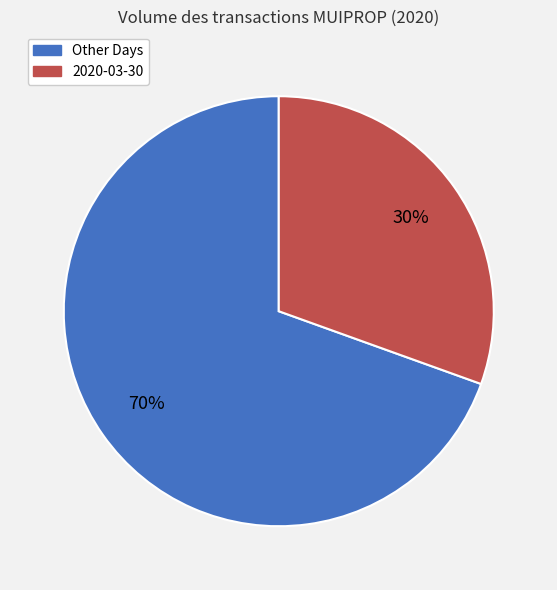

To the nearest percent, what portion does Other Days represent?

70%